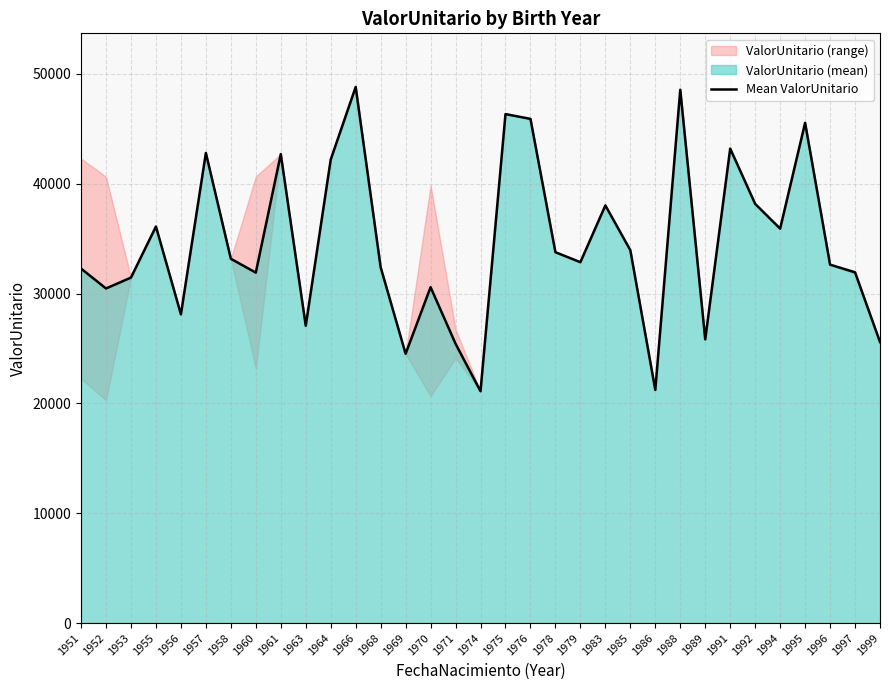

Rank the categories by value from highest to lowest.

1966, 1988, 1975, 1976, 1995, 1991, 1957, 1961, 1964, 1992, 1983, 1955, 1994, 1985, 1978, 1958, 1979, 1996, 1968, 1951, 1997, 1960, 1953, 1970, 1952, 1956, 1963, 1989, 1999, 1971, 1969, 1986, 1974